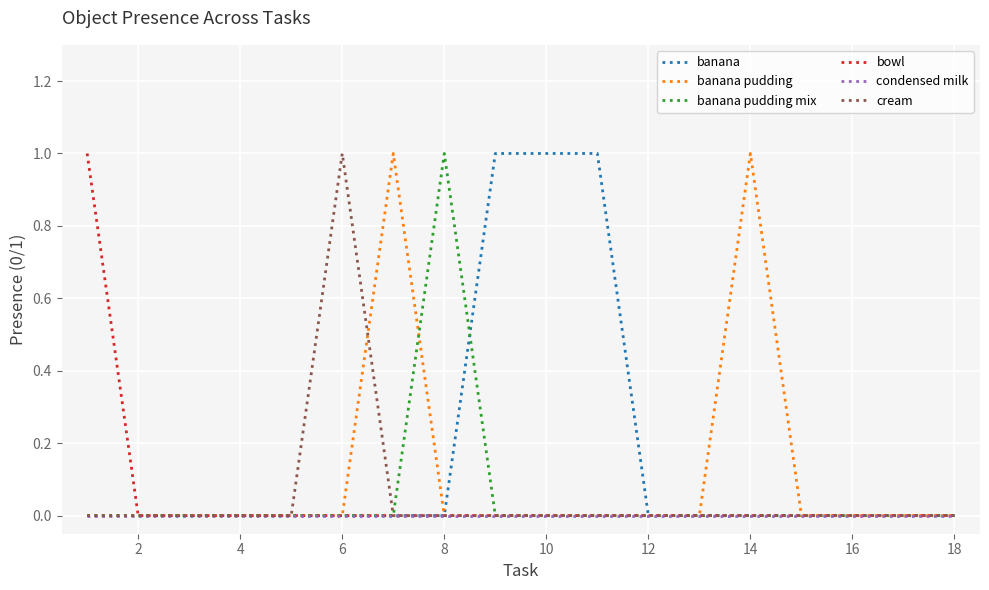

Which series has the largest total across all categories?

banana